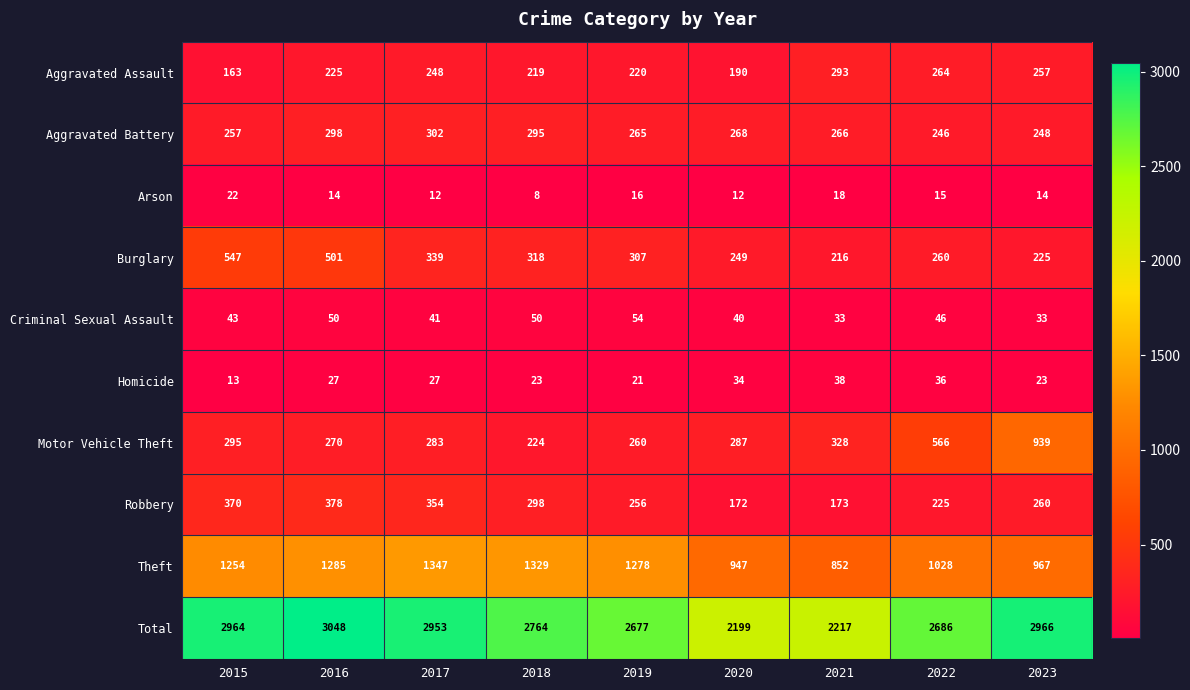

What is the approximate value of Homicide at 2015, to the nearest 10?

10